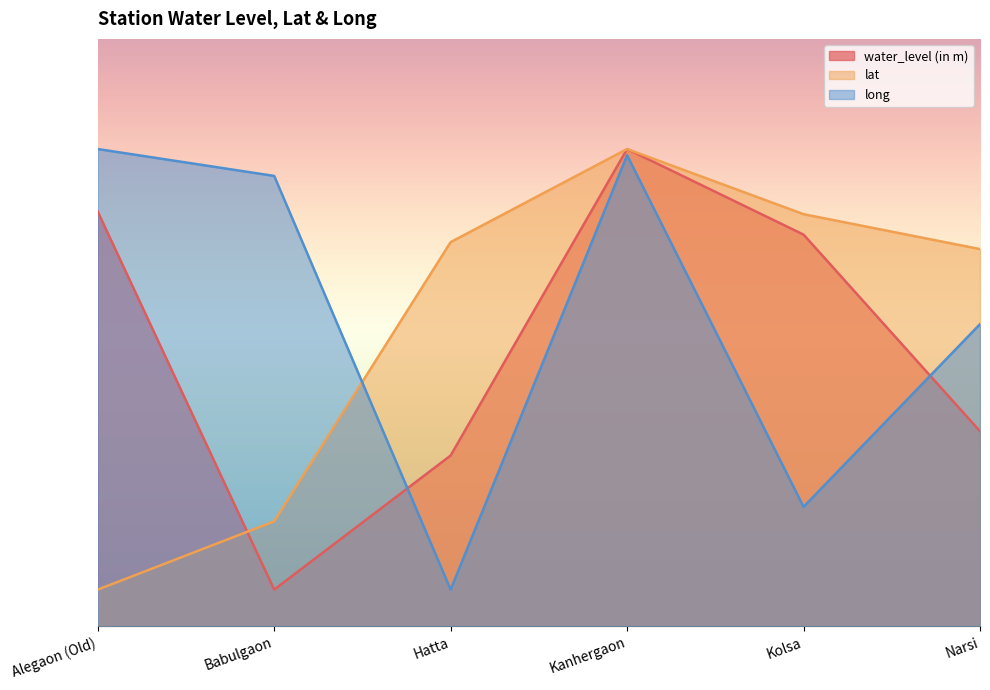

Which series ends up on top after the final intersection of water_level (in m) and long?

long